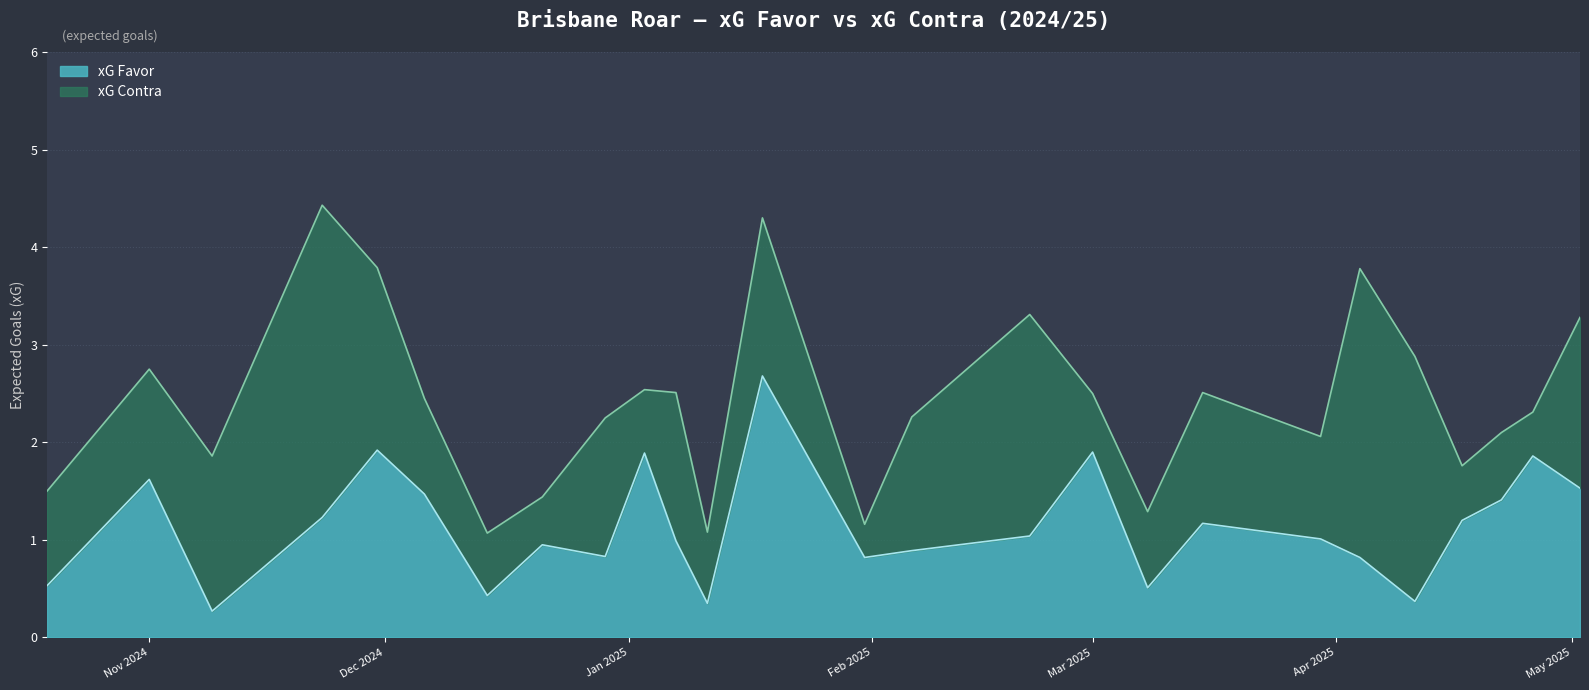

Reading left to right, list all the values displayed in this chart.

0.5	1.6	0.3	1.2	1.9	1.5	0.4	0.9	0.8	1.9	1.0	0.3	2.7	0.8	0.9	1.0	1.9	0.5	1.2	1.0	0.8	0.4	1.2	1.4	1.9	1.5